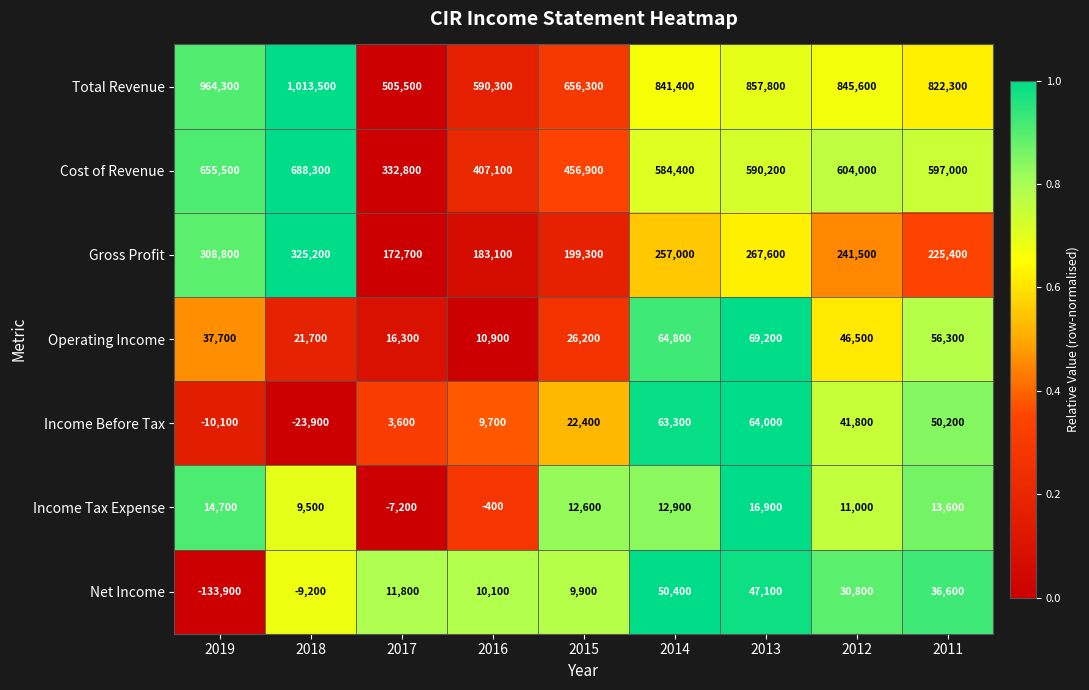

The value of Income Tax Expense at 2014 is 12900. True or false?

True